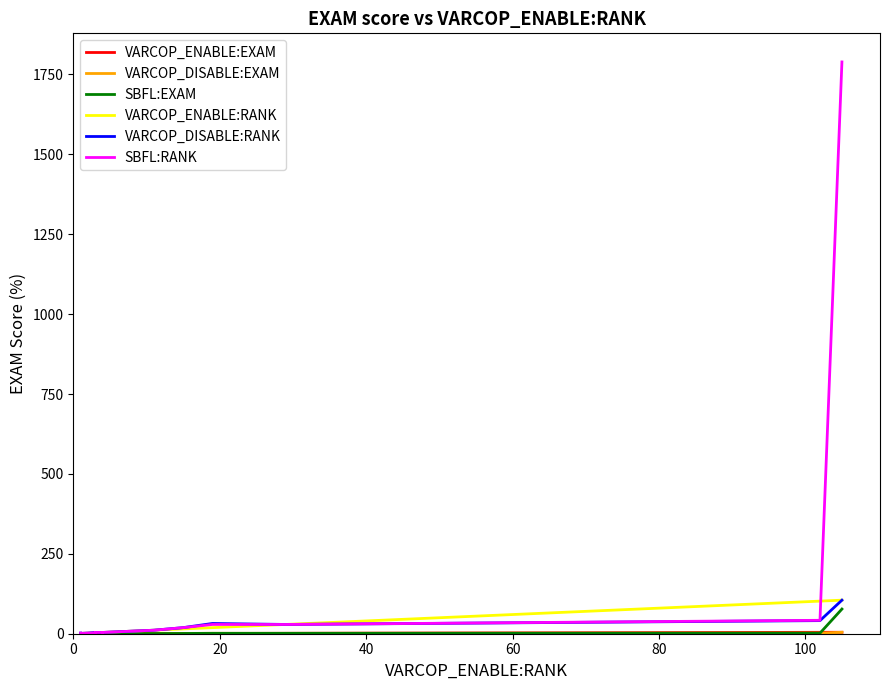

Is the value of VARCOP_DISABLE:RANK at 120 greater than the value of VARCOP_ENABLE:RANK at 8?

No